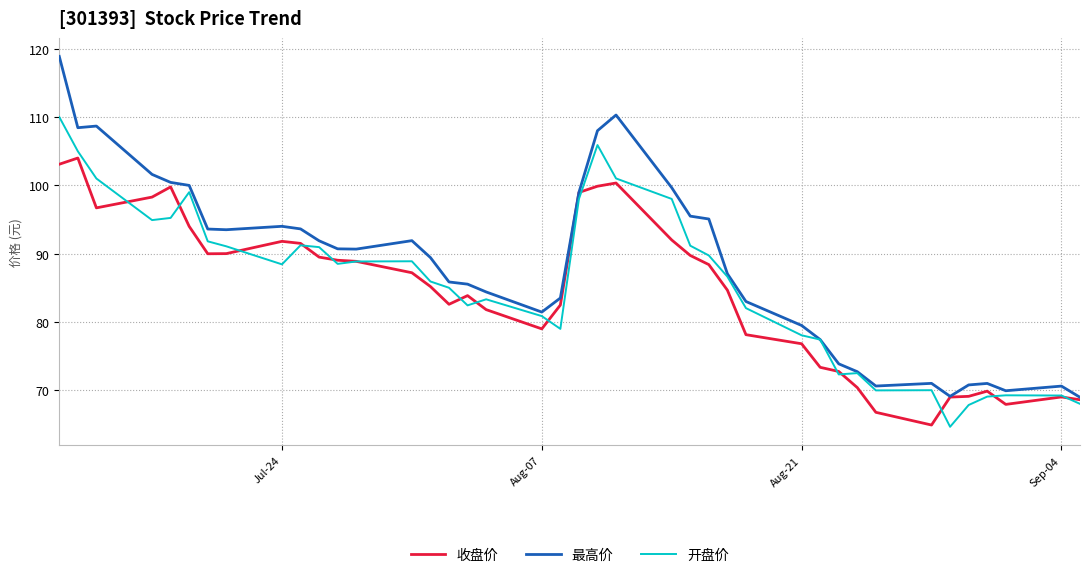

List the series in order of their peak value, lowest first.

收盘价, 开盘价, 最高价